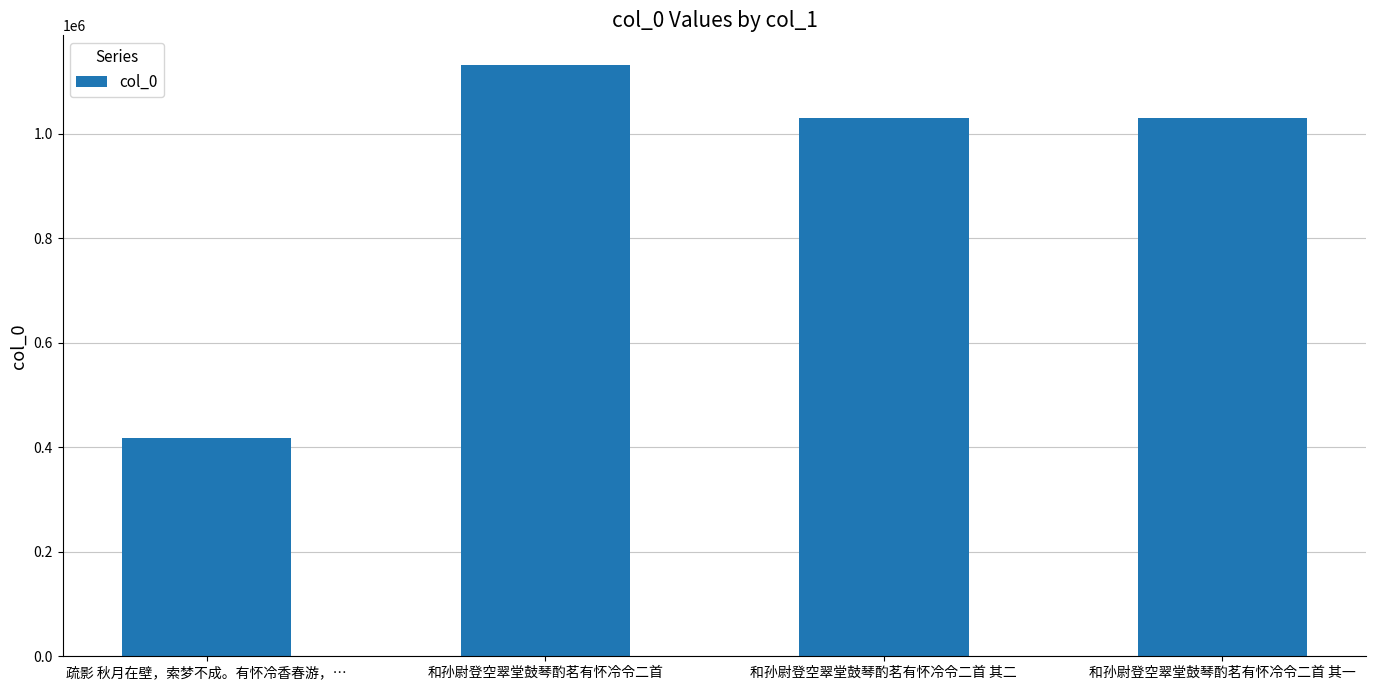

What is the value of the 3rd bar from the left?

1028913